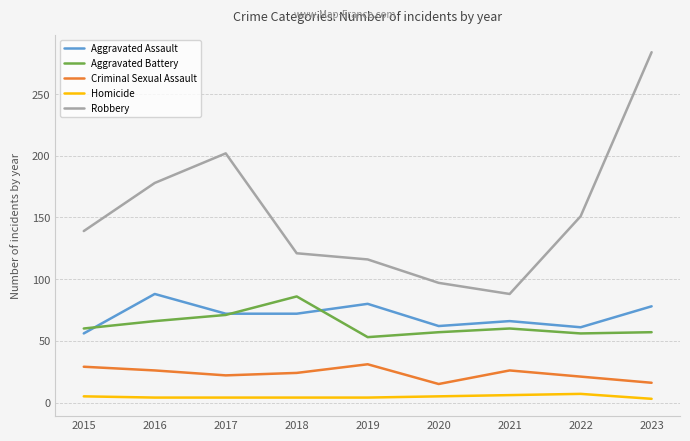

The value of Robbery at 2016 is 178. True or false?

True